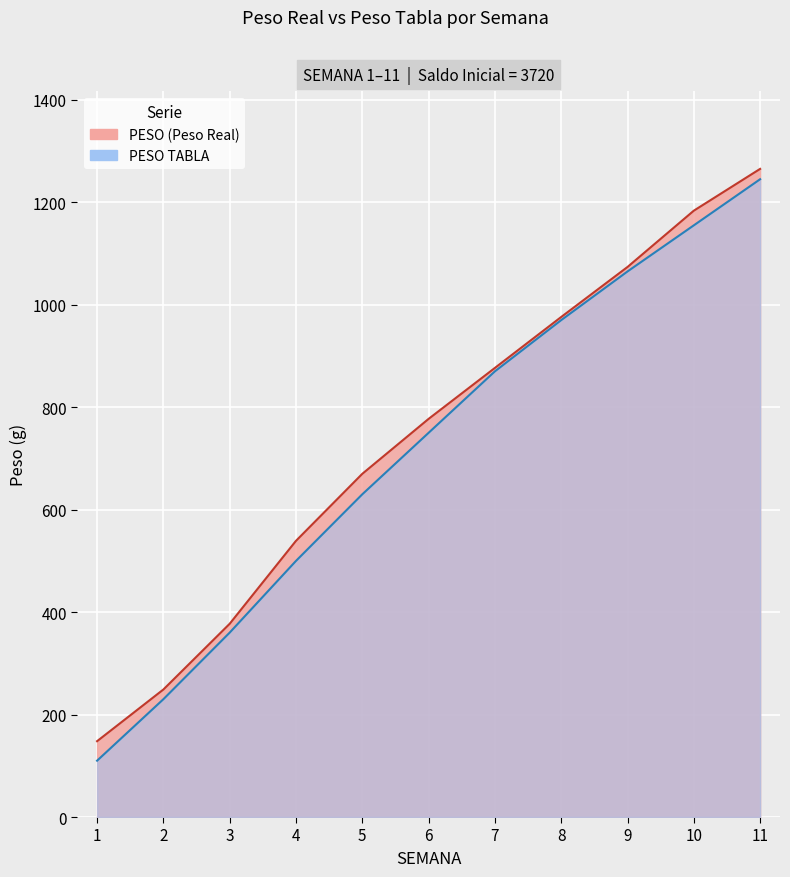

What is the sum of all PESO TABLA values?

7885.0